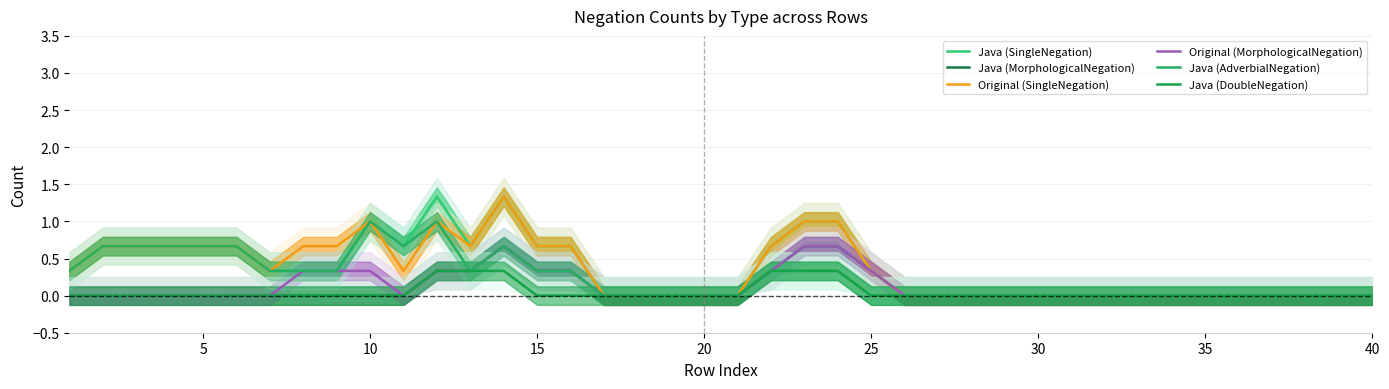

What is the difference between the maximum and minimum values in the Java (AdverbialNegation) series?

1.0